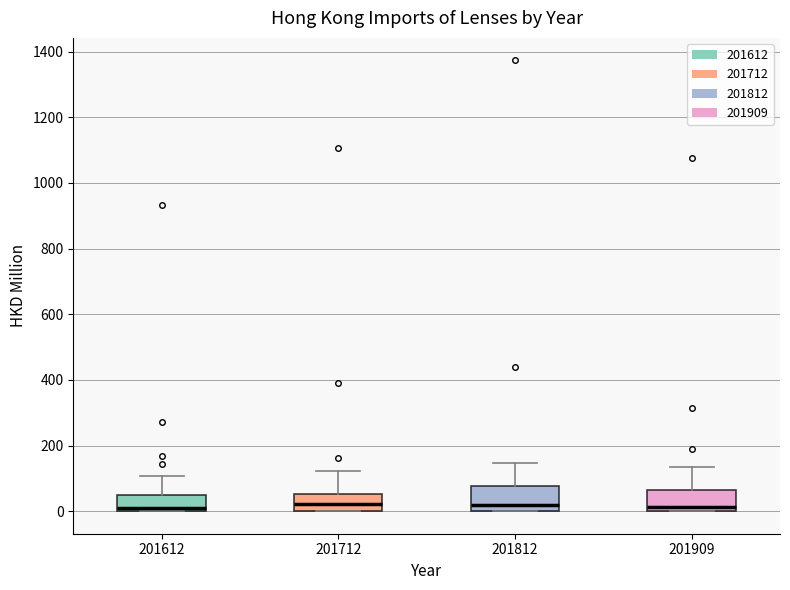

Where is the upper edge of the box at x = 201812 on the y-axis? The values are not printed on the chart, so give them approximately, as read against the axis.

80